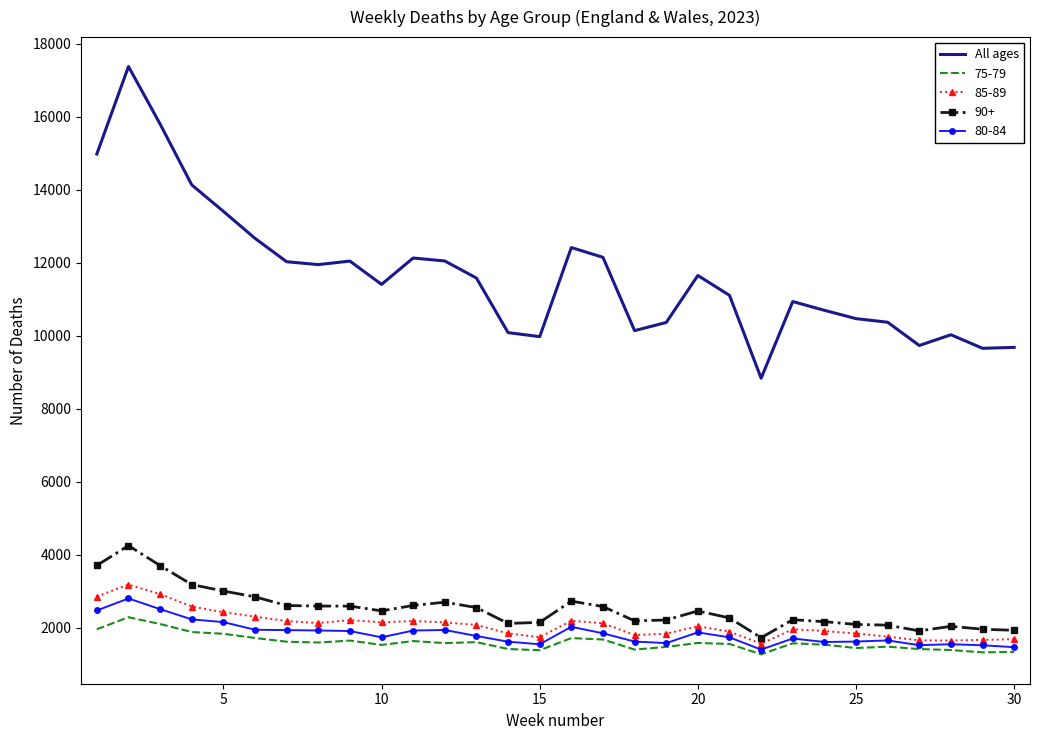

Which series has the largest range (max minus min)?

All ages